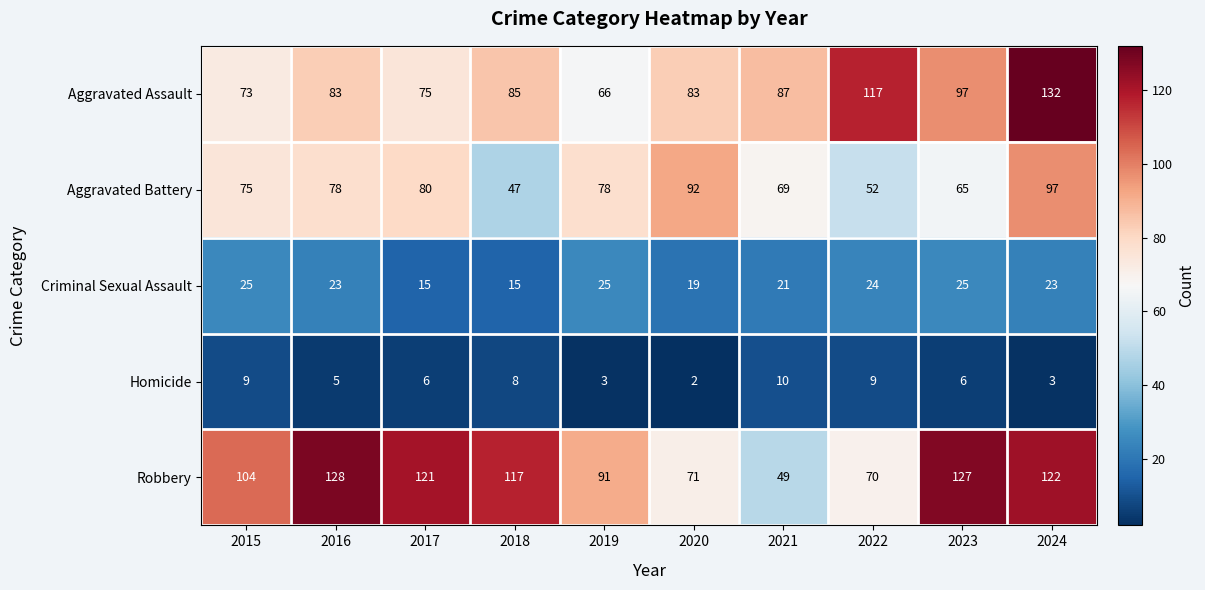

The value of Robbery at 2019 is 40. True or false?

False